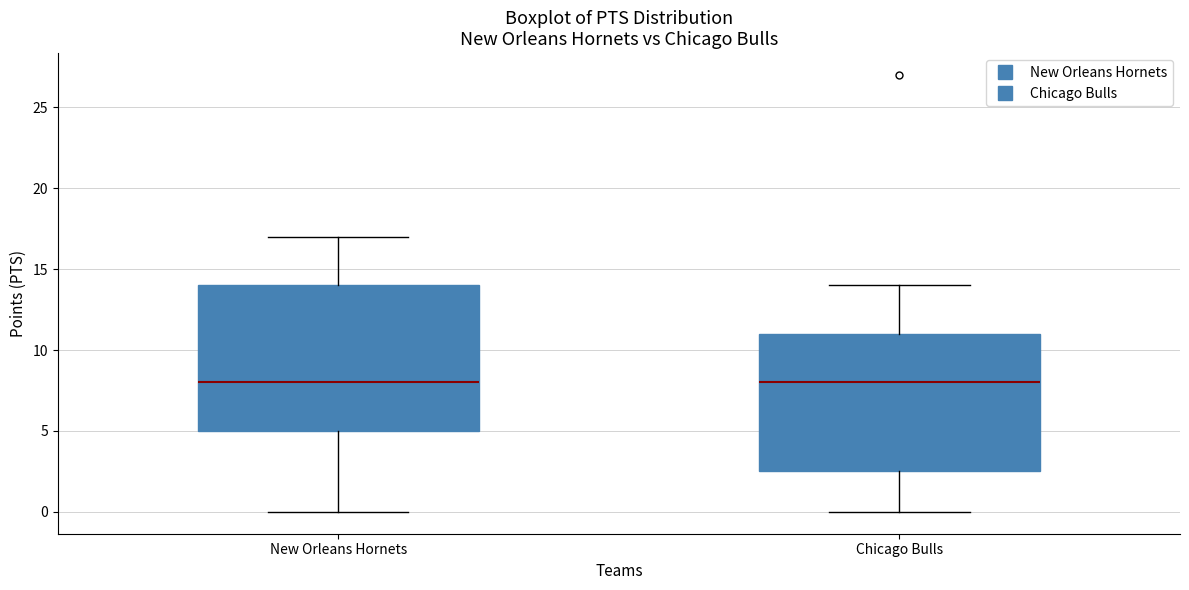

Where does the upper whisker of the box for Chicago Bulls end on the y-axis? The values are not printed on the chart, so give them approximately, as read against the axis.

14.0